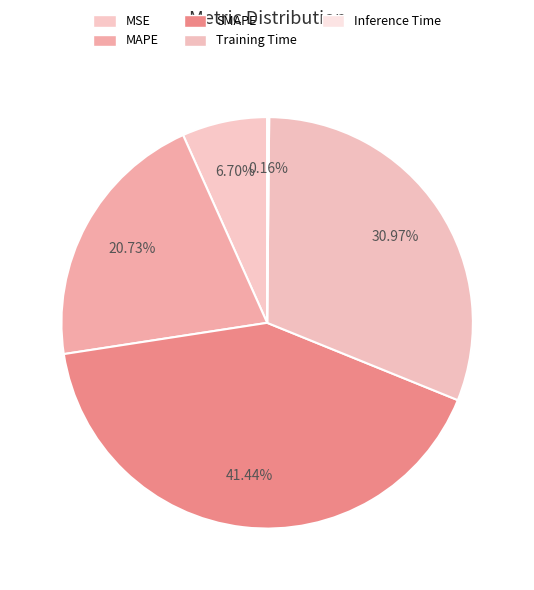

Count the number of slices in the pie.

5